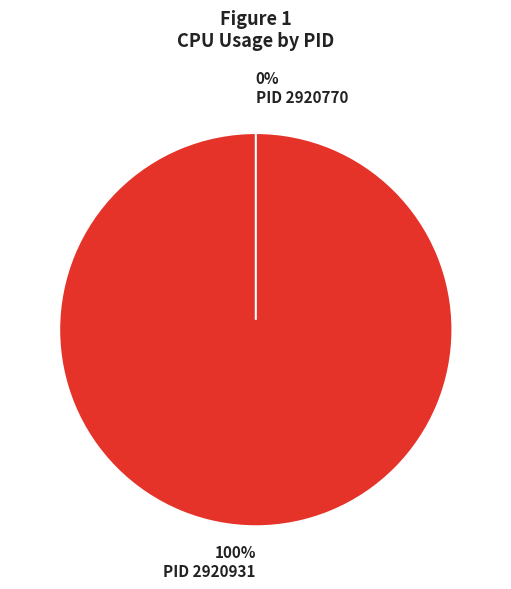

Which has a higher value, 2920770 or 2920931?

2920931